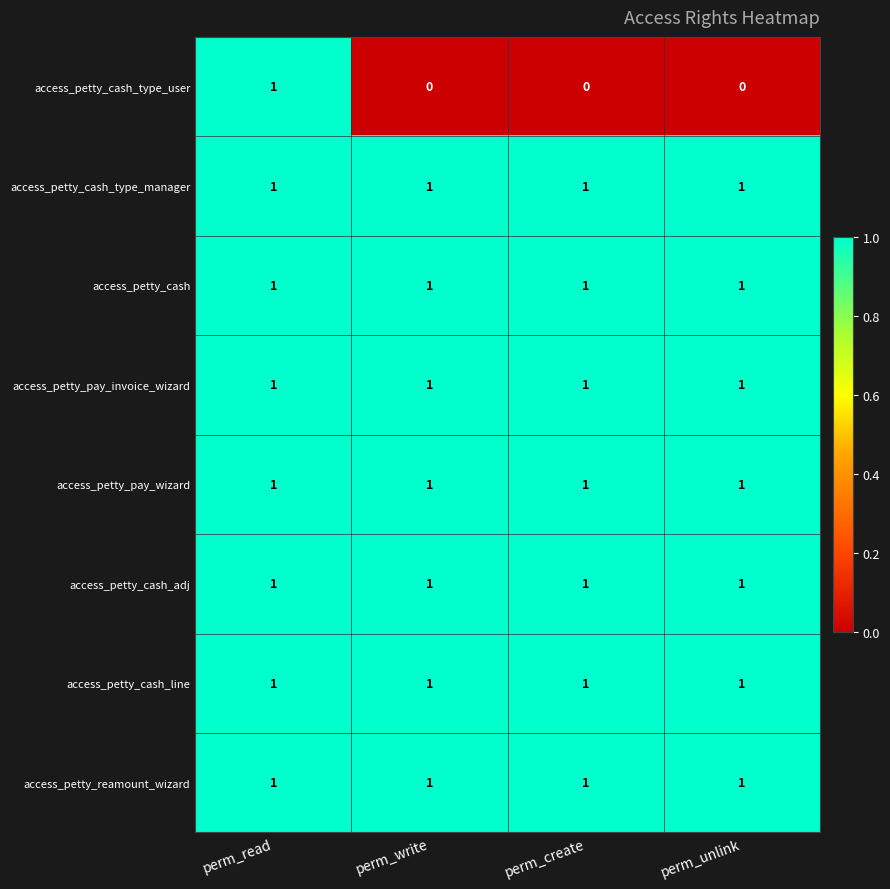

Between perm_read and perm_write, which series saw the biggest shift?

access_petty_cash_type_user